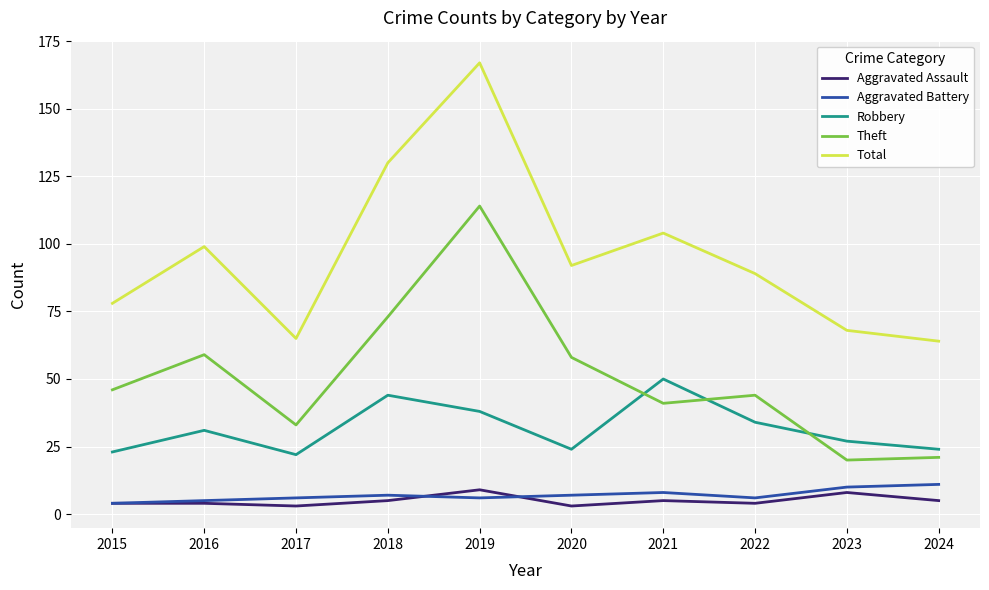

What is the approximate value of Aggravated Assault at 2016?

4